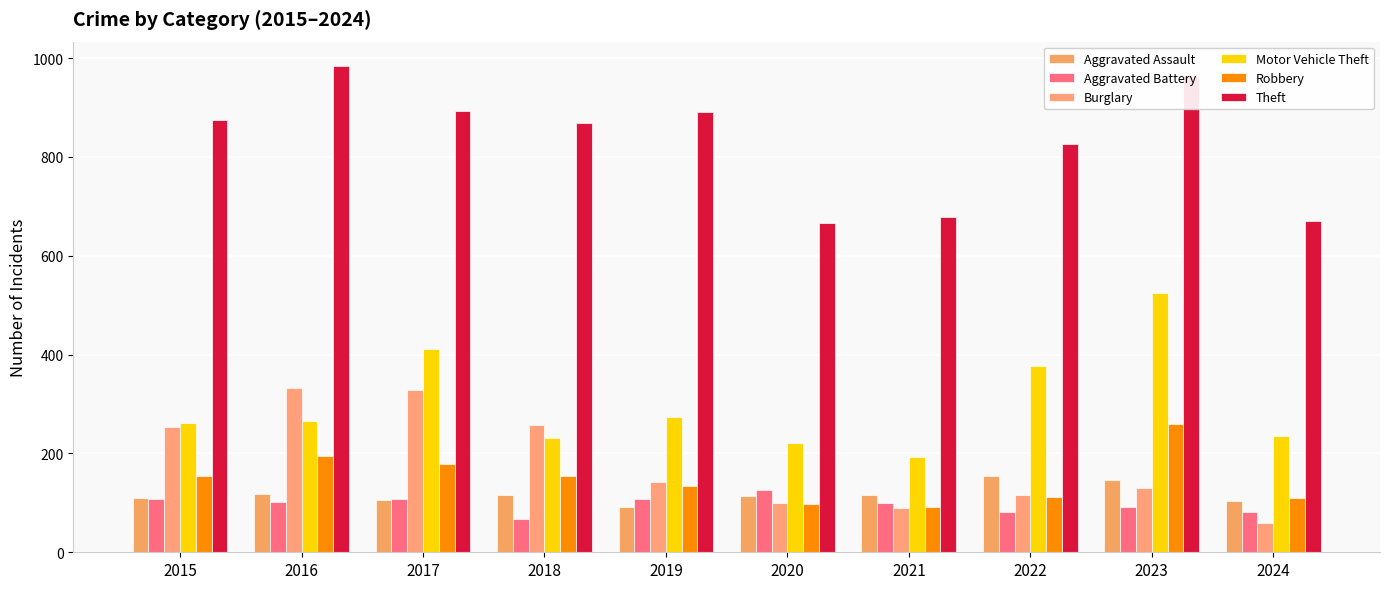

Reading left to right, what are all the values shown in this chart?

Aggravated Assault: 2015=110	2016=118	2017=105	2018=115	2019=92	2020=113	2021=115	2022=154	2023=146	2024=103
Aggravated Battery: 2015=108	2016=102	2017=108	2018=67	2019=108	2020=125	2021=100	2022=81	2023=92	2024=81
Burglary: 2015=254	2016=333	2017=329	2018=257	2019=143	2020=100	2021=90	2022=116	2023=130	2024=60
Motor Vehicle Theft: 2015=261	2016=265	2017=411	2018=231	2019=273	2020=221	2021=193	2022=376	2023=524	2024=236
Robbery: 2015=154	2016=194	2017=178	2018=155	2019=135	2020=97	2021=91	2022=111	2023=260	2024=109
Theft: 2015=874	2016=984	2017=892	2018=868	2019=891	2020=666	2021=678	2022=827	2023=964	2024=671